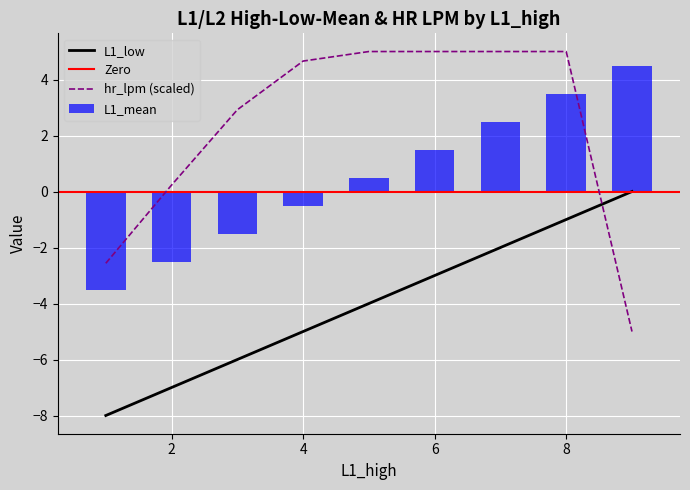

At which label is L1_mean closest to 0?

4